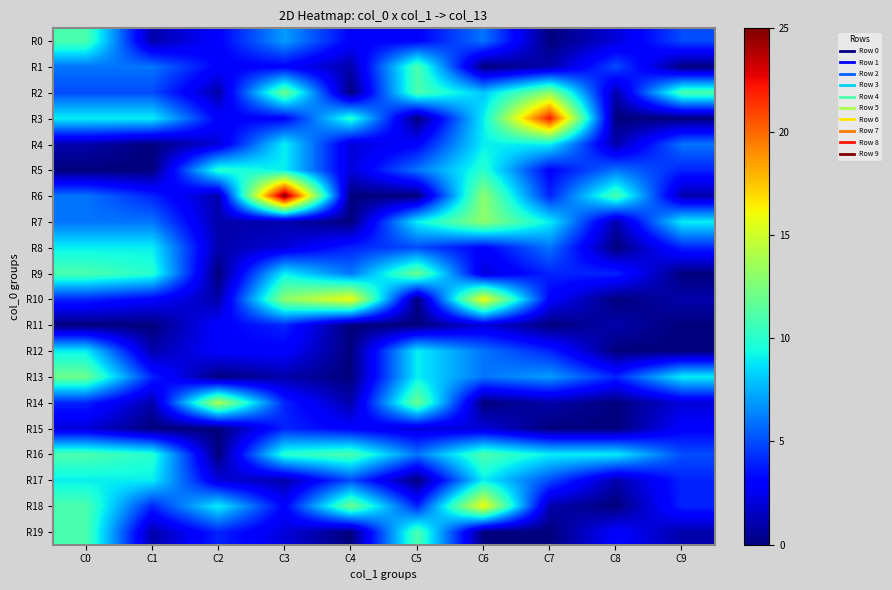

At how many categories does at least one series exceed 3?

10